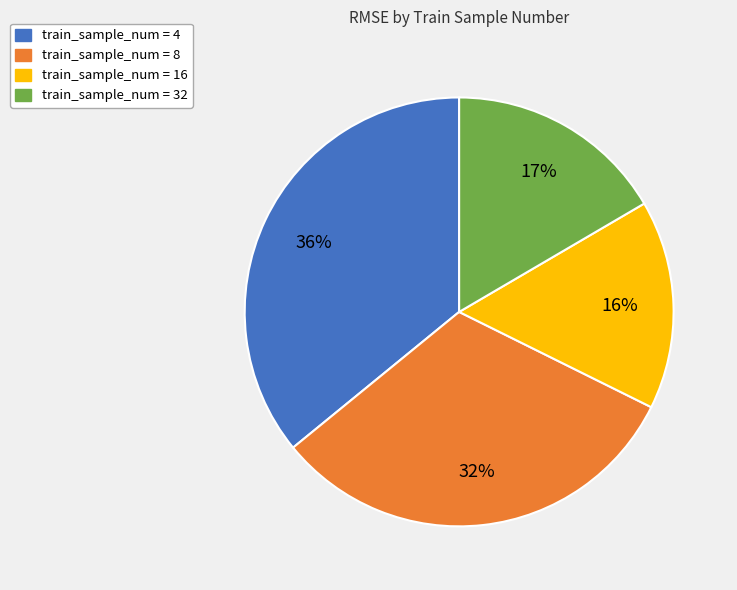

To the nearest percent, what is the difference between the largest and smallest slice percentages?

20%